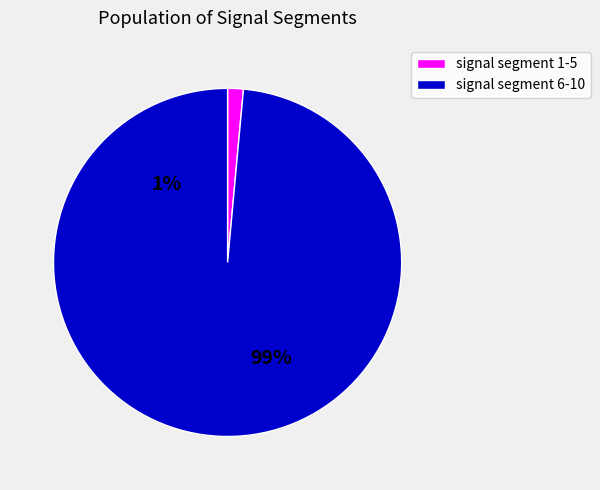

Between signal segment 1 and signal segment 10, which is larger?

signal segment 10